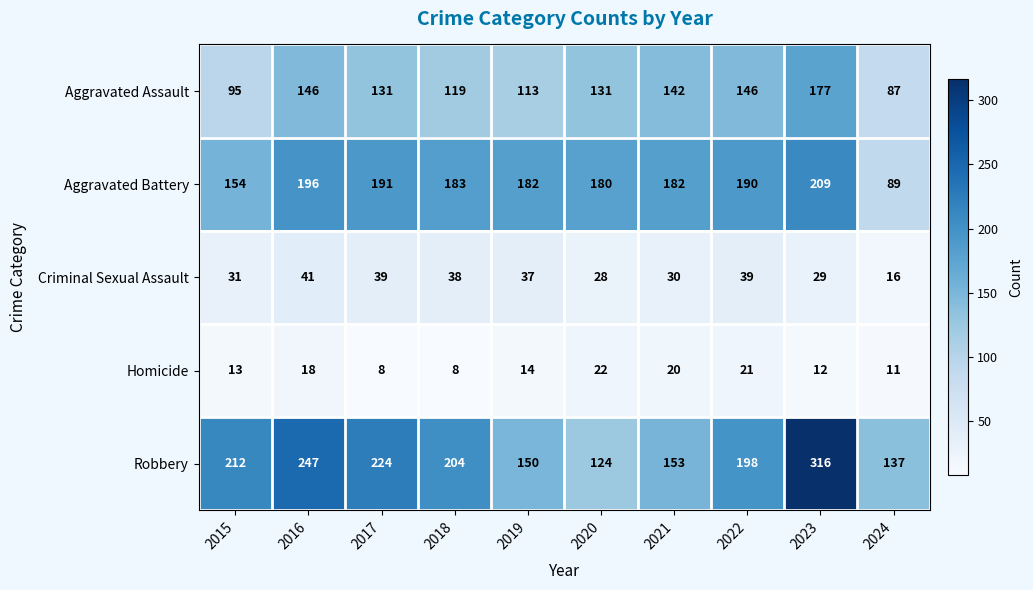

True or false: Aggravated Assault has a value of 142 at 2021.

True